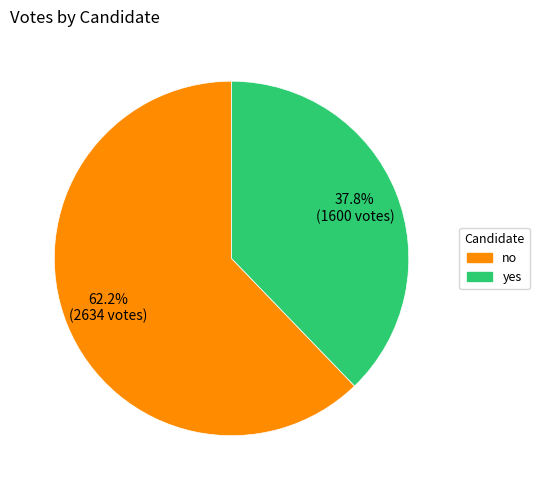

What percentage is the yes slice, to the nearest percent?

38%